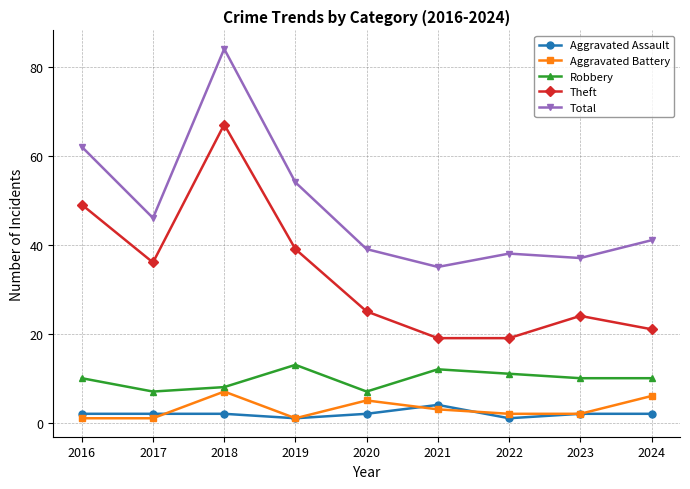

What is the difference between the maximum and minimum values in the Aggravated Battery series?

6